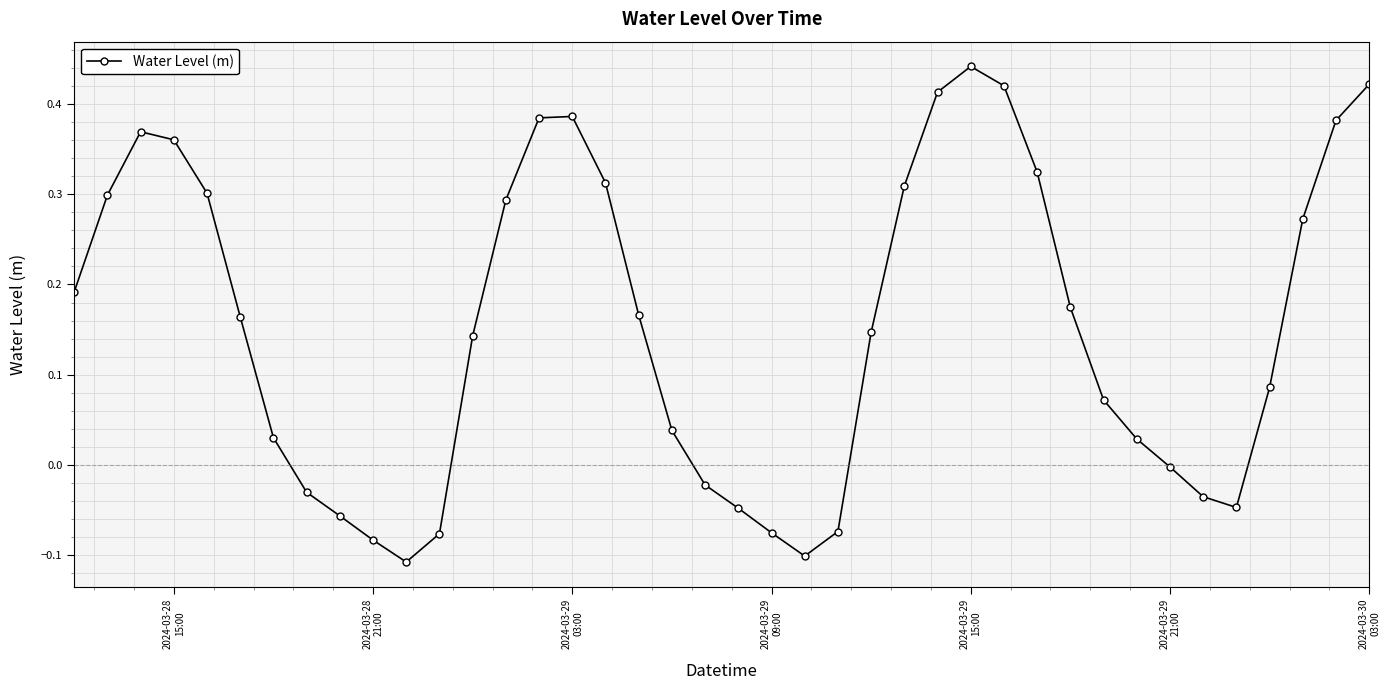

What is the difference between the maximum and minimum values?

0.5